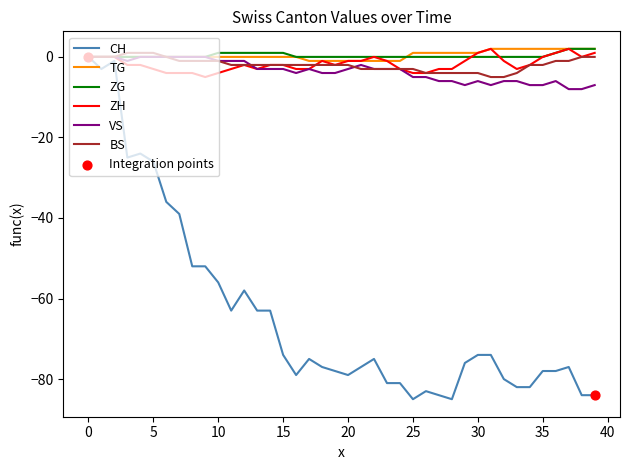

Which series has the widest spread of values?

CH